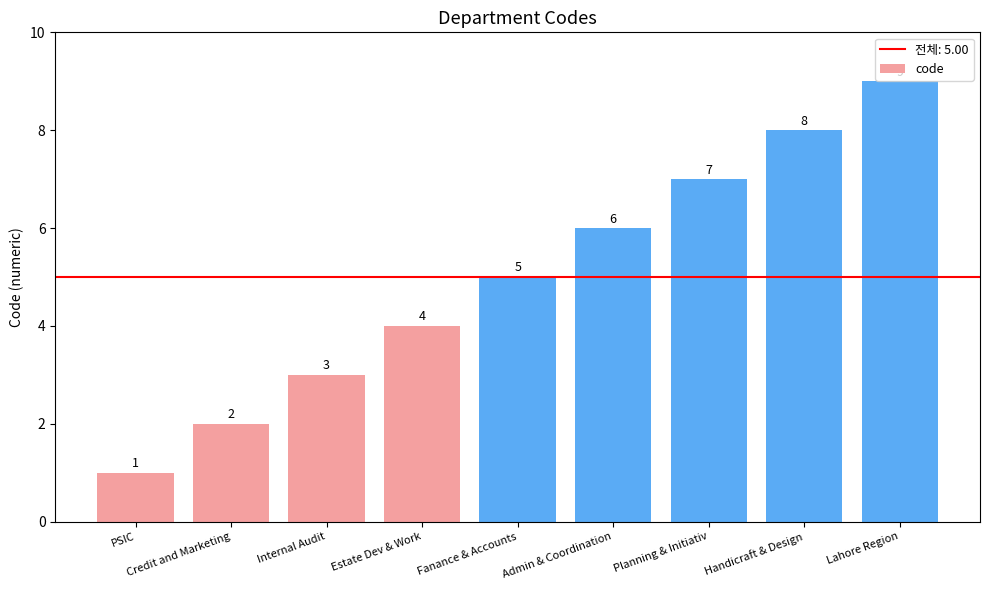

How many values are between 3 and 7?

5